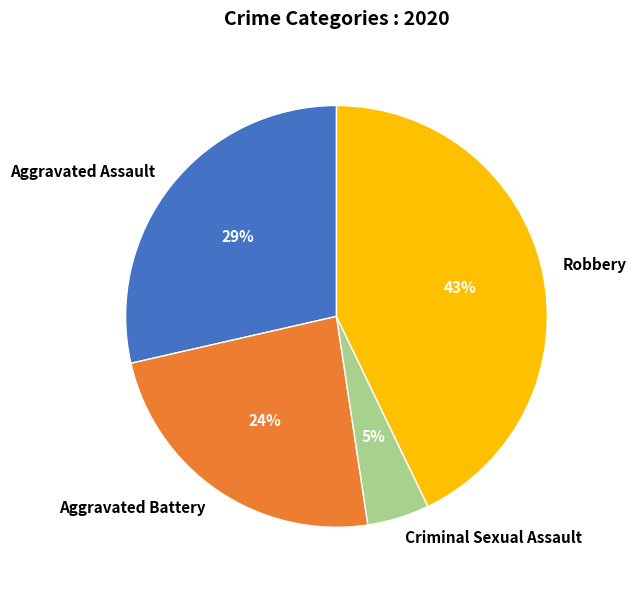

Between Aggravated Assault and Aggravated Battery, which is larger?

Aggravated Assault